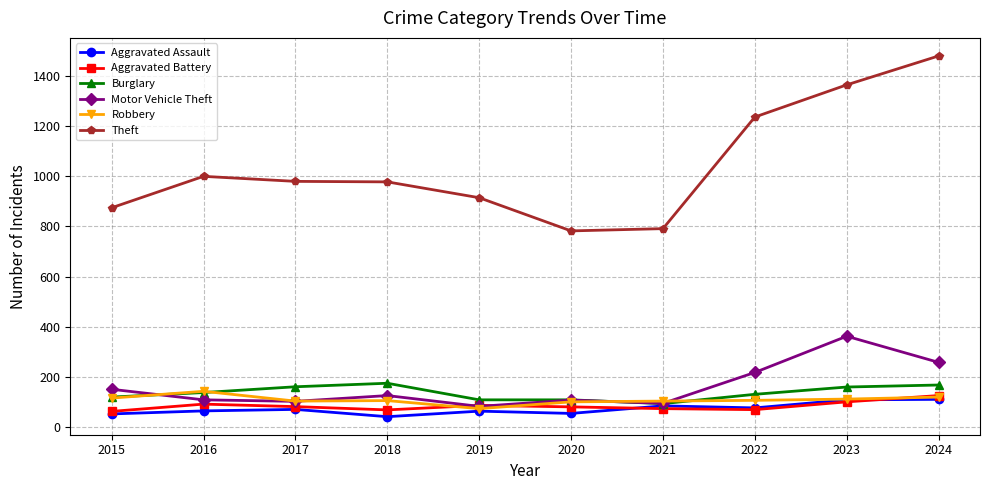

How many data points in Robbery are less than 108?

5